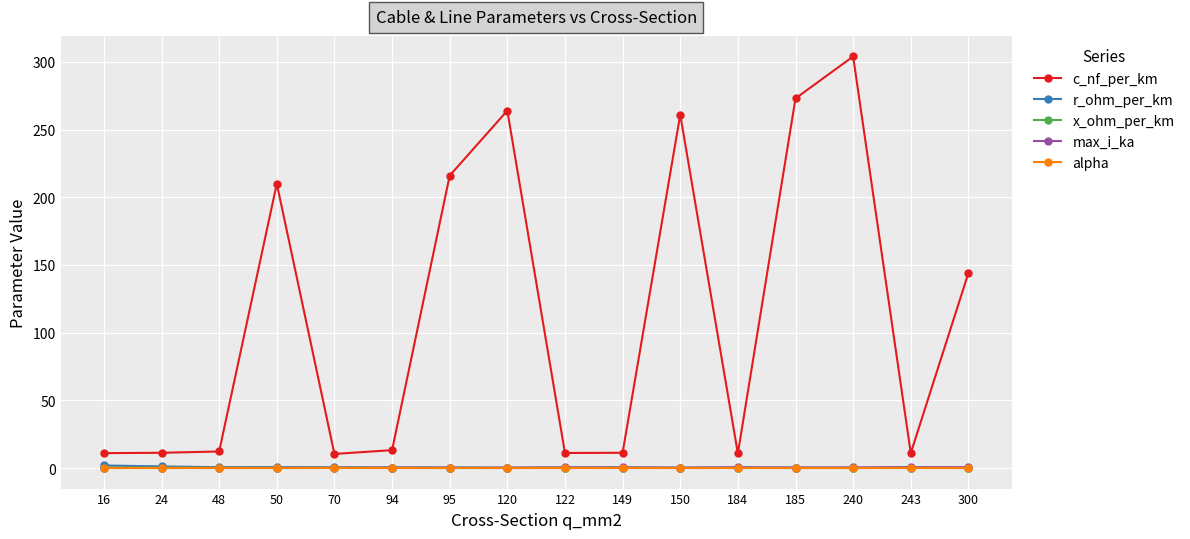

What are all the series names shown in the legend?

c_nf_per_km, r_ohm_per_km, x_ohm_per_km, max_i_ka, alpha